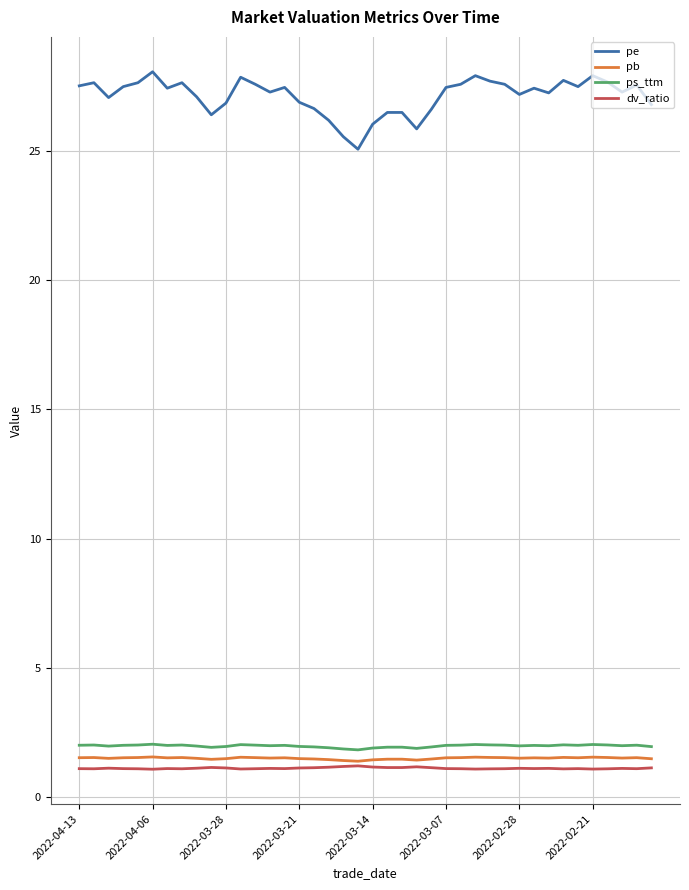

What is the maximum value shown in the chart?

28.1